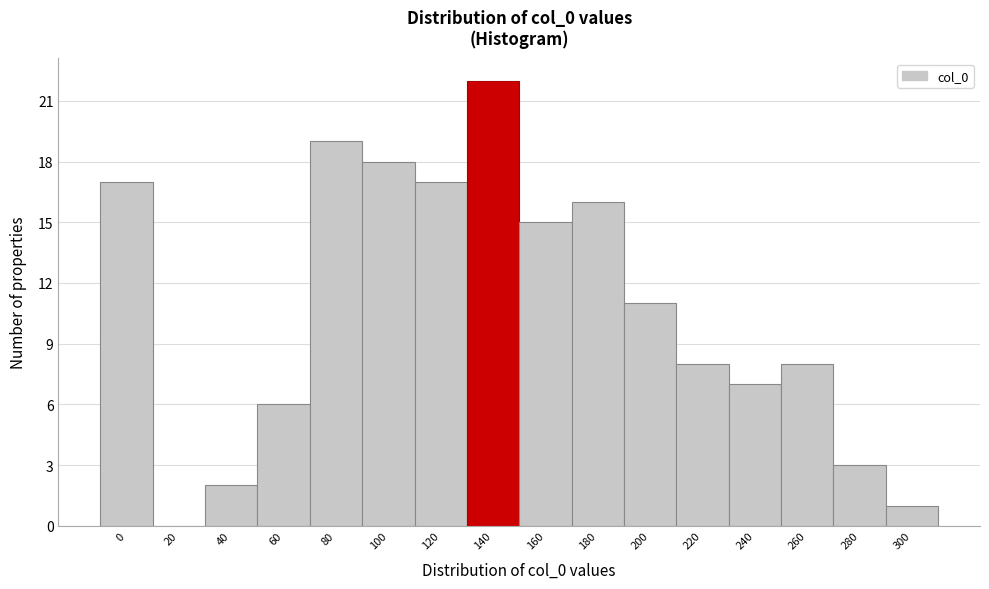

Reading left to right, transcribe all the data shown in this chart.

0=17	20=0	40=2	60=6	80=19	100=18	120=17	140=22	160=15	180=16	200=11	220=8	240=7	260=8	280=3	300=1